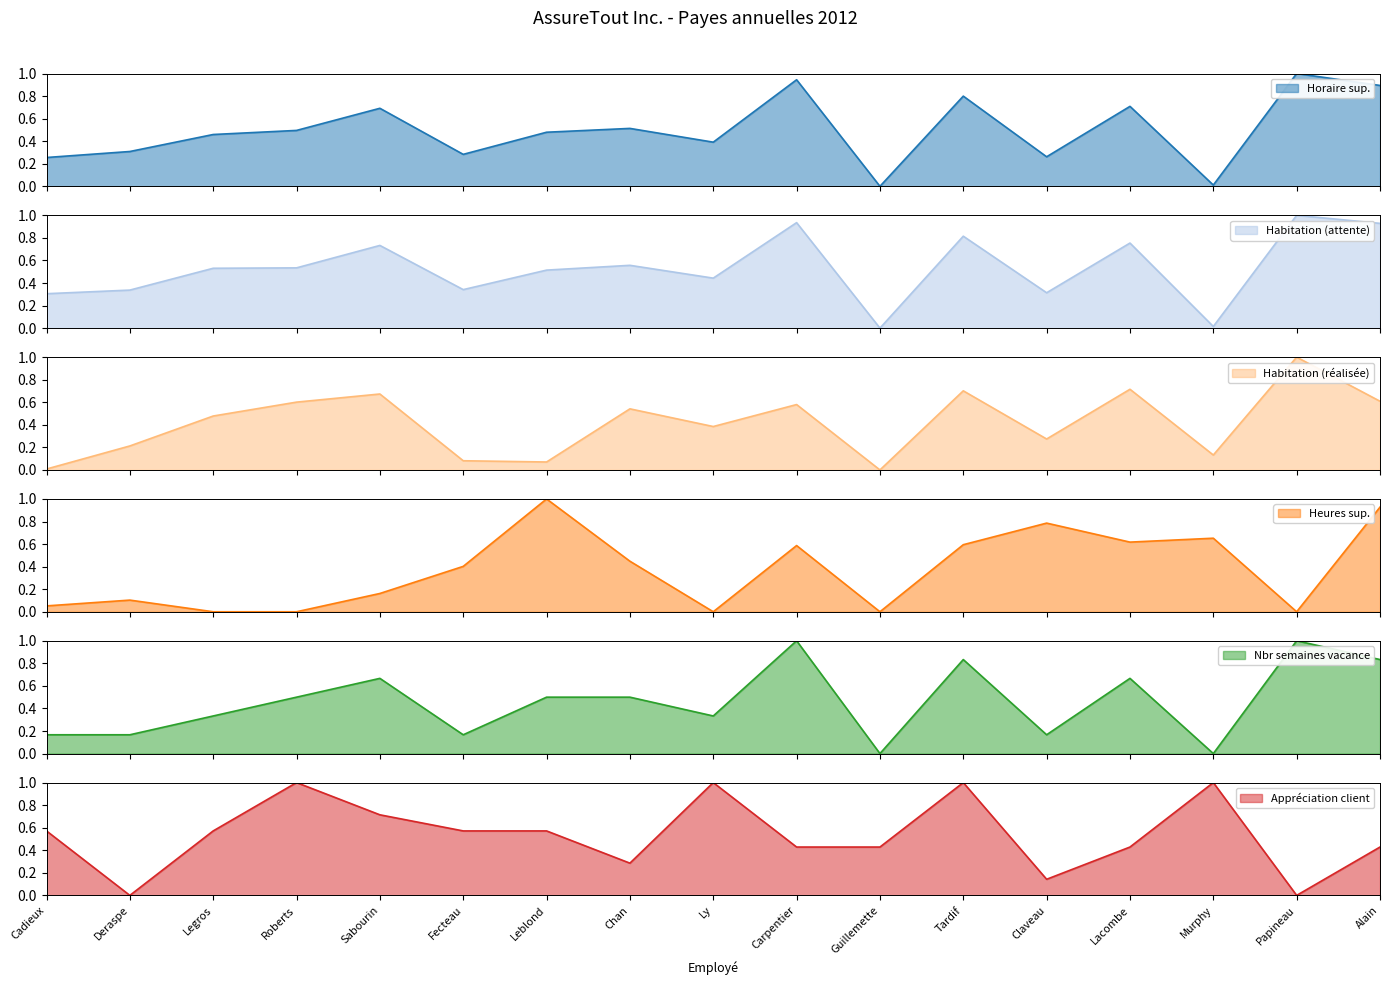

True or false: Appréciation client has a value of 0.2 at Claveau.

False